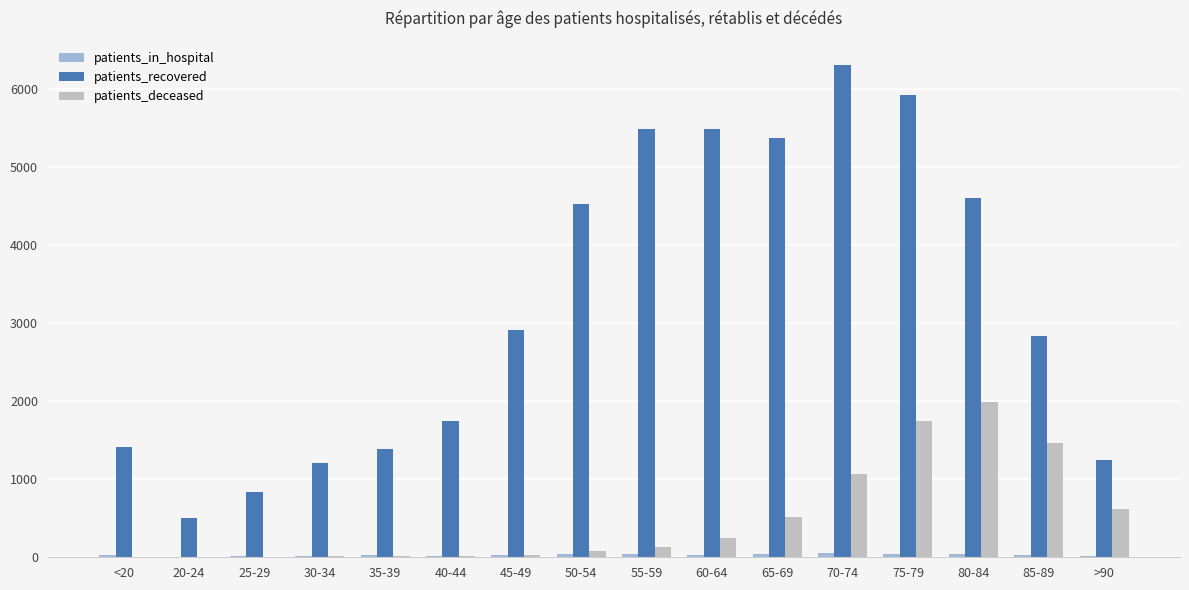

At which category does the chart reach its peak across all series?

70-74